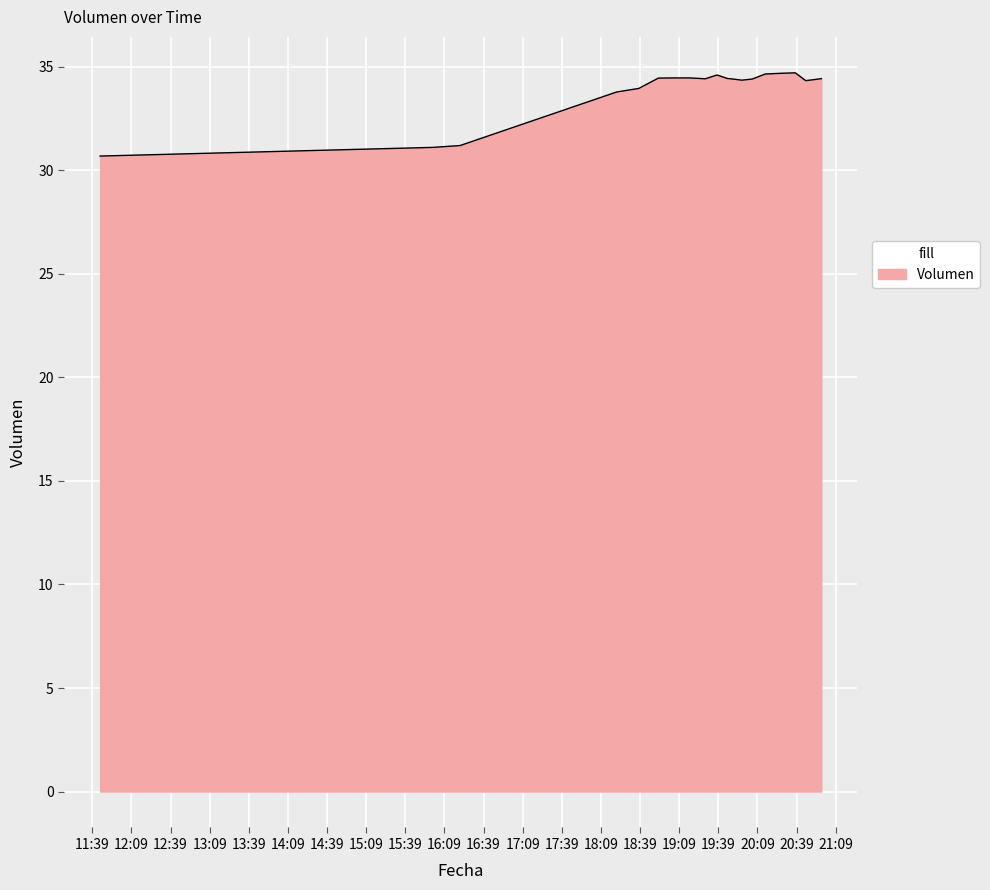

What is the greatest value displayed?

34.7